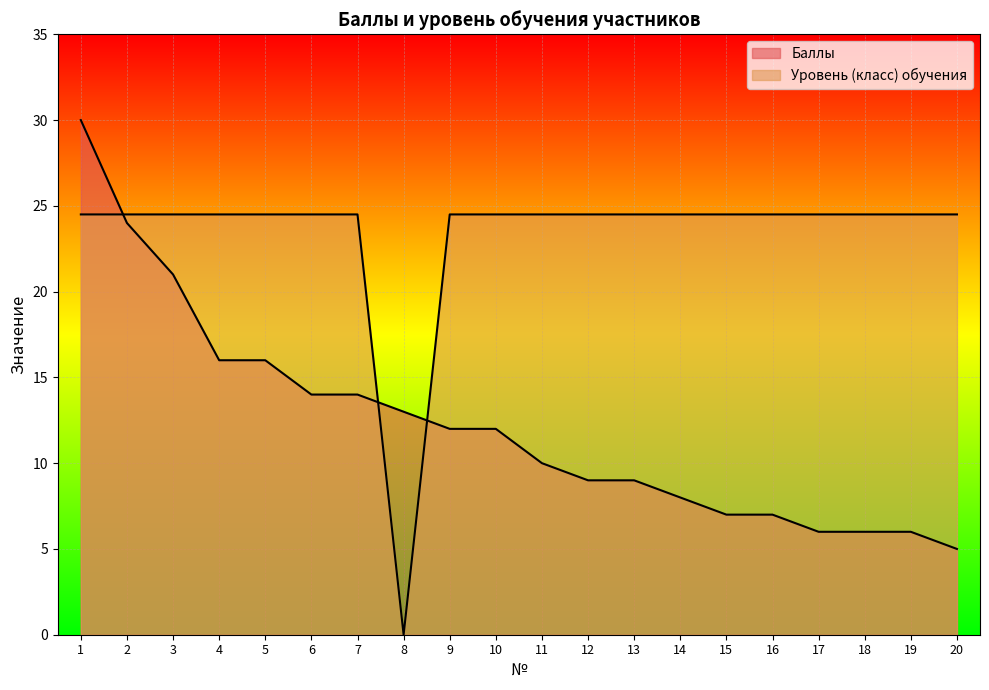

What is the difference between the second highest and minimum values in the Баллы series?

19.0